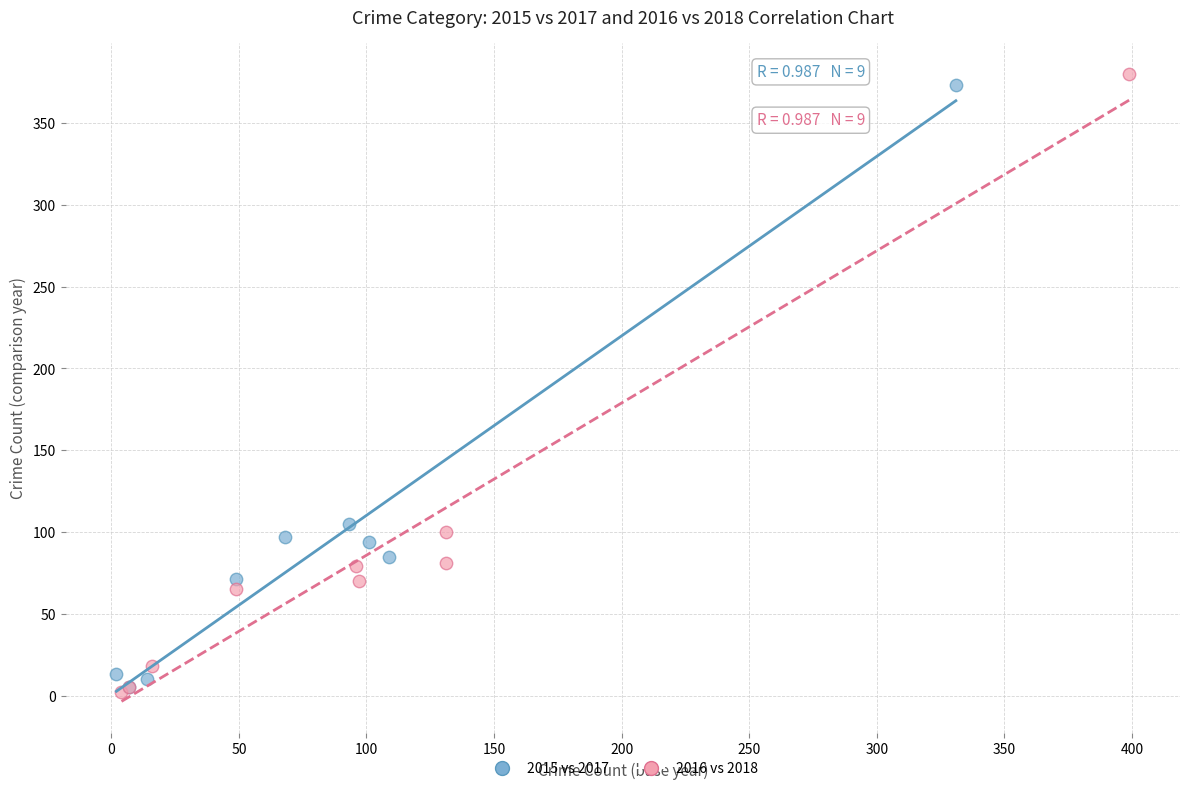

Which series contains the highest Y value?

2016 vs 2018